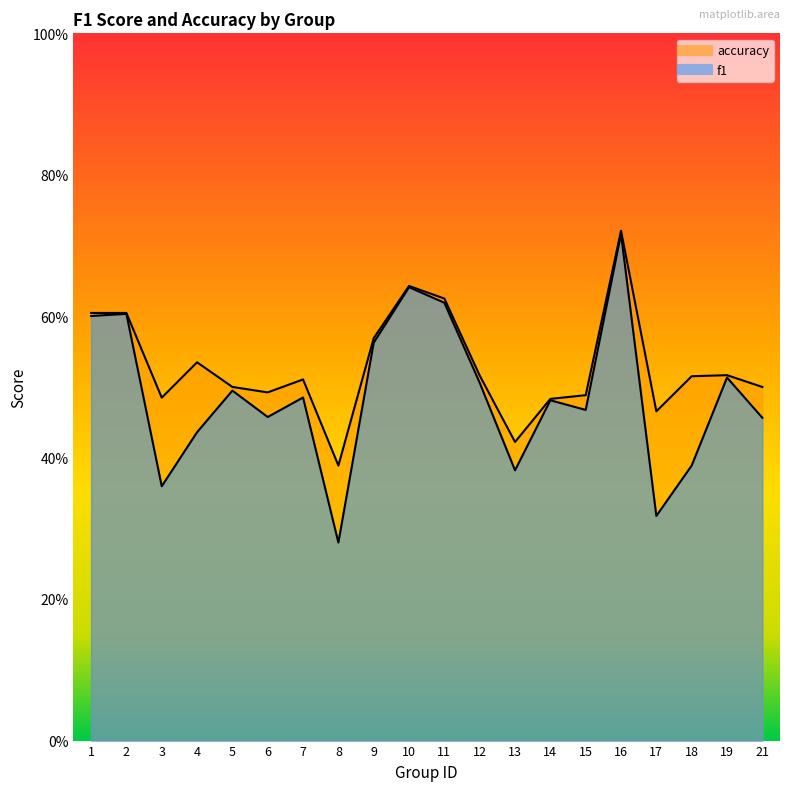

What is the difference between the f1 values at 15 and 1?

0.1